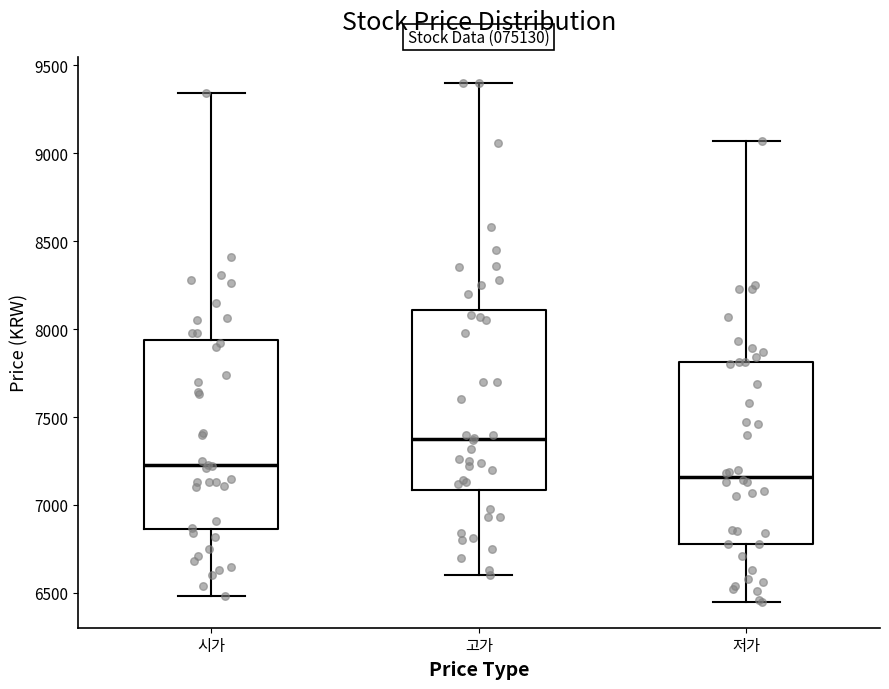

Where is the lower edge of the box for 고가 on the y-axis? The values are not printed on the chart, so give them approximately, as read against the axis.

7100